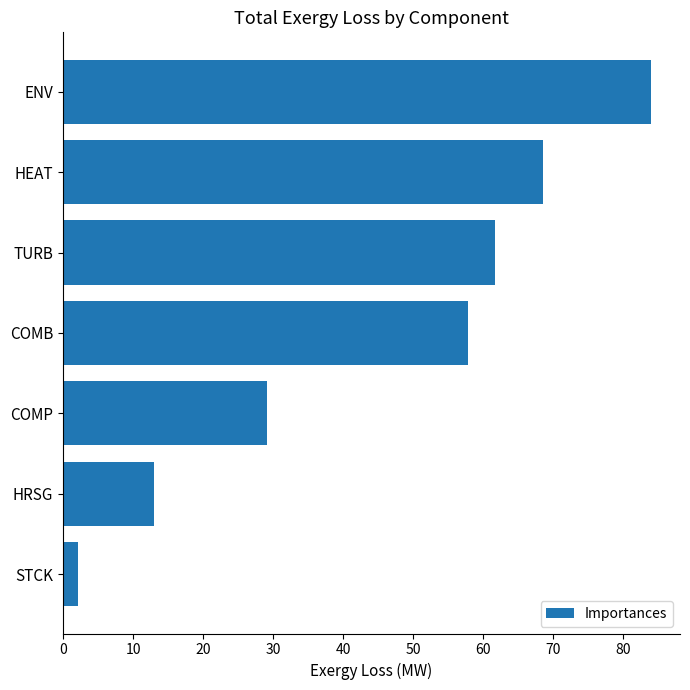

Count the number of categories in the chart.

7